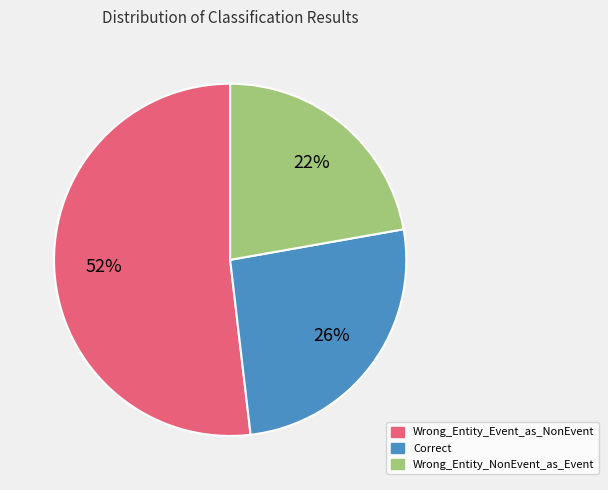

True or false: Correct accounts for 26% of the total.

True